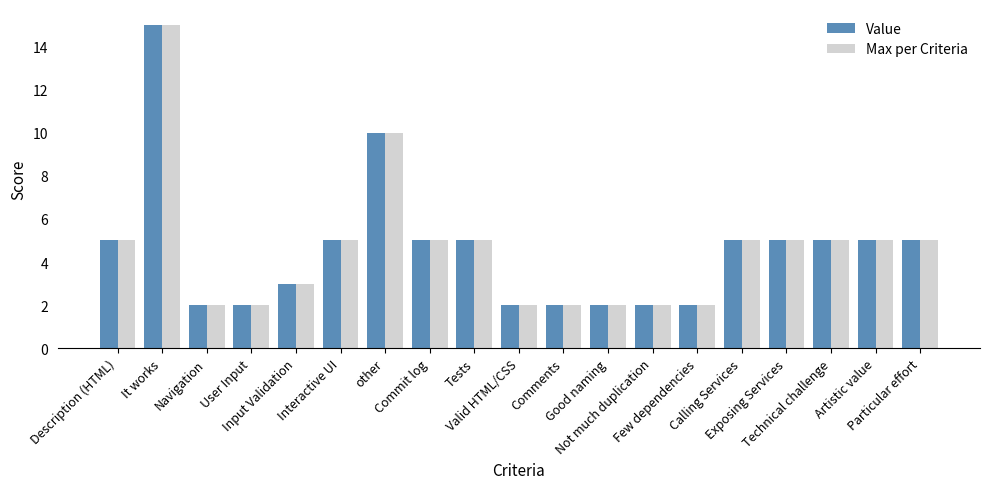

At how many categories does at least one series exceed 4?

11